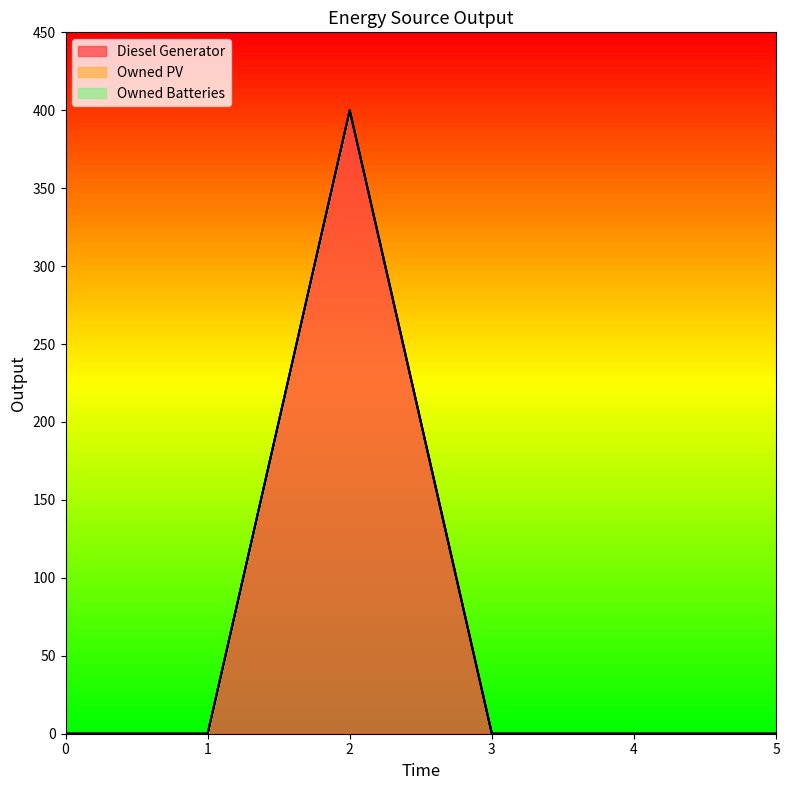

Rank the categories by Owned Batteries value from highest to lowest.

0, 1, 2, 3, 4, 5